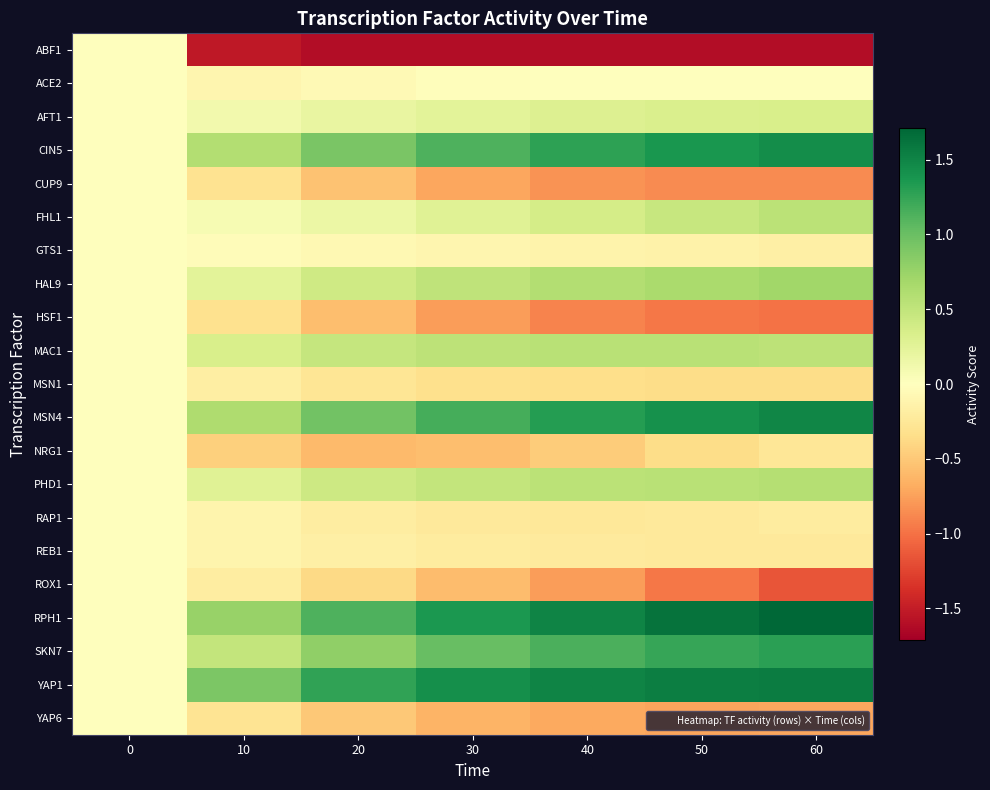

Which series has the widest spread of values?

RPH1